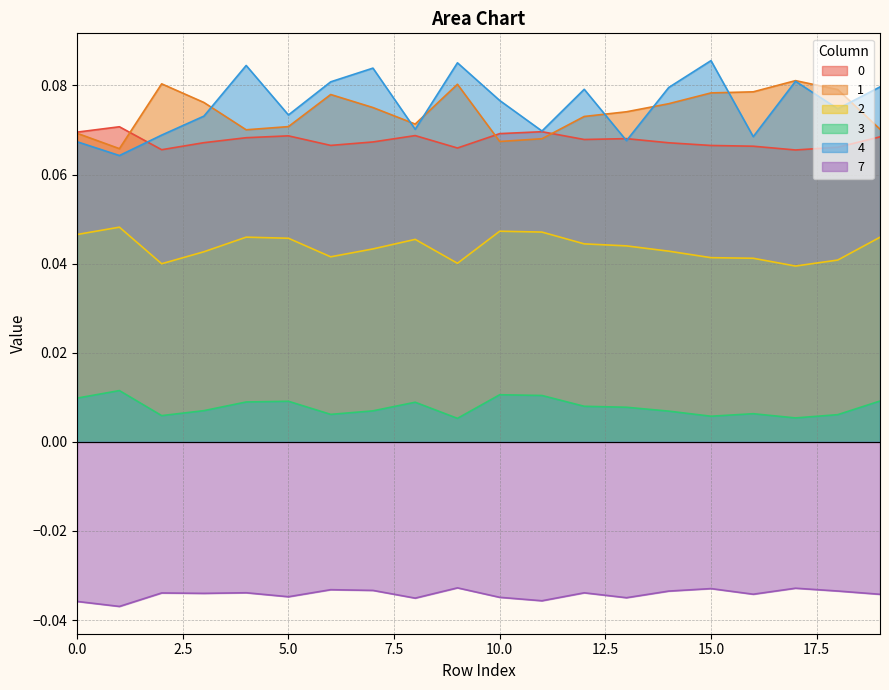

Count the 4 values in the range 0 to 1.

20